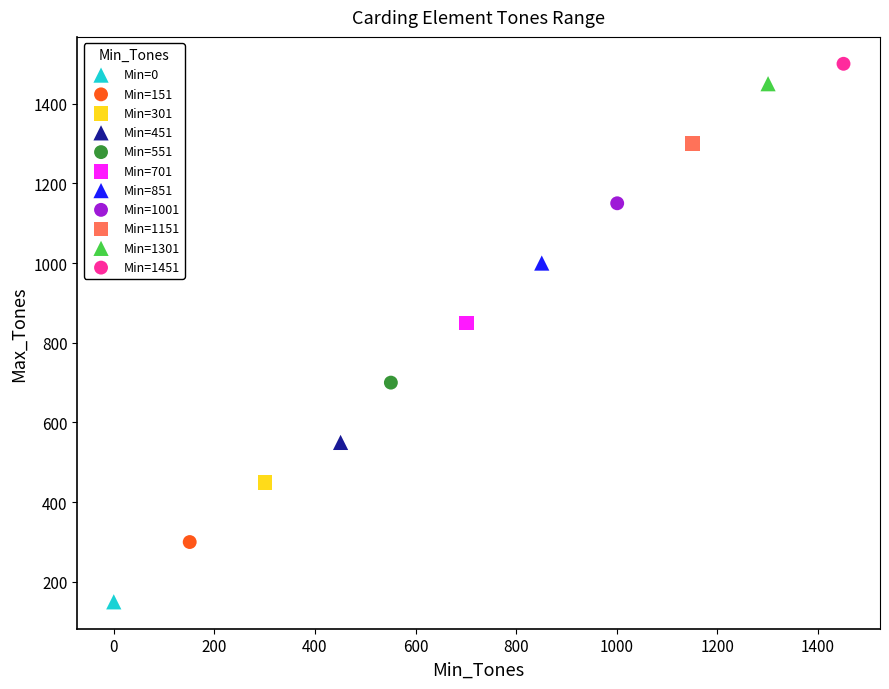

What are all the series names shown in the legend?

Min=0, Min=151, Min=301, Min=451, Min=551, Min=701, Min=851, Min=1001, Min=1151, Min=1301, Min=1451